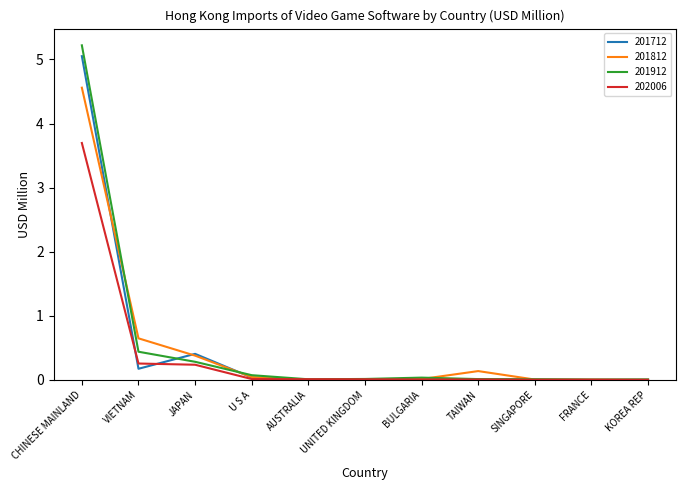

At which category is the sum across all series the highest?

CHINESE MAINLAND